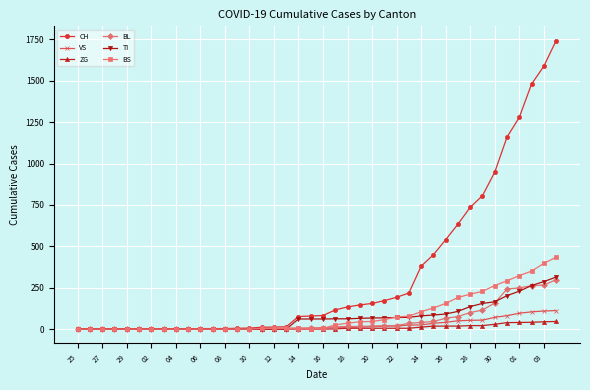

How many series are shown in this chart?

6